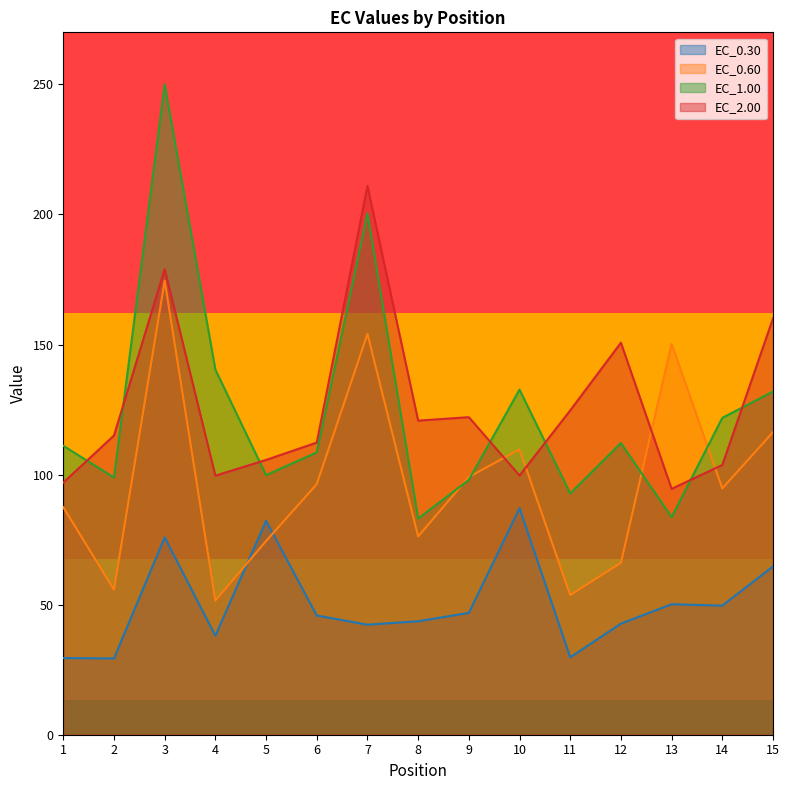

At which label does EC_1.00 first exceed 111?

1